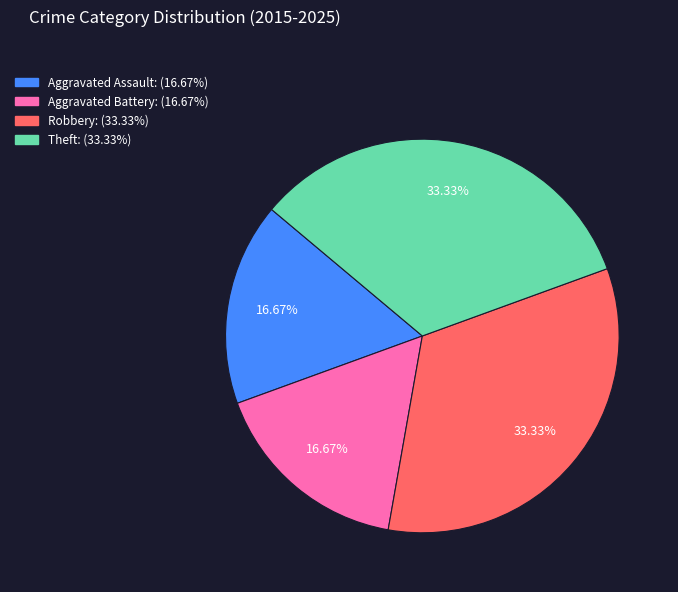

Is Aggravated Battery the majority of the pie?

No